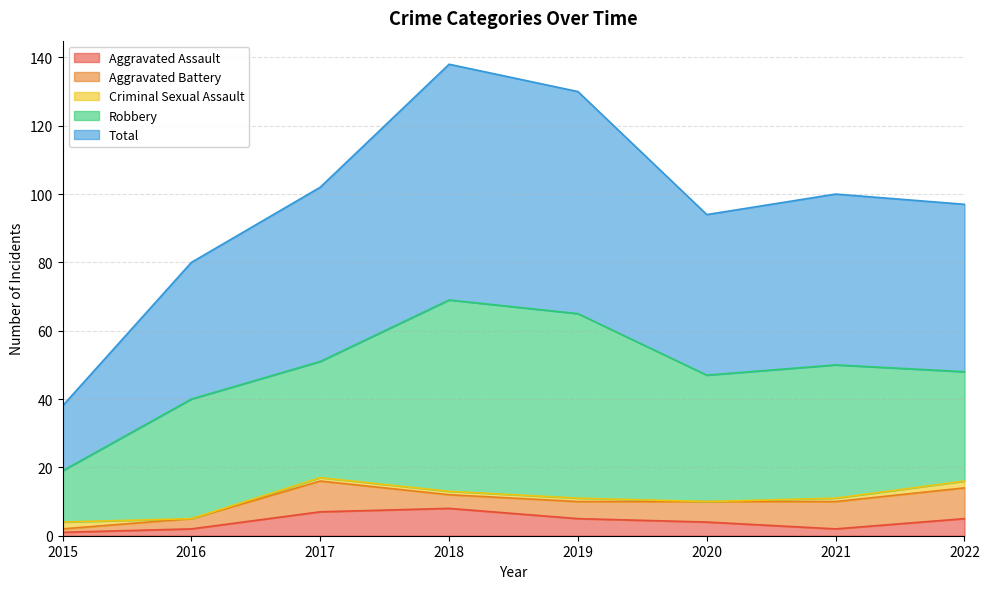

The Criminal Sexual Assault series shows 0 at 2017. True or false?

False